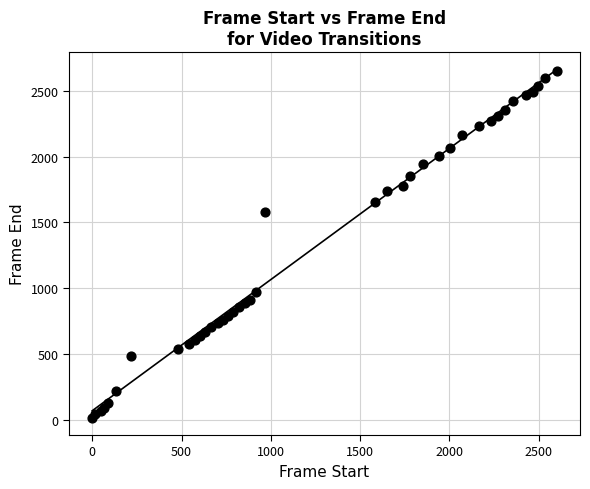

What Y value in the scatter plot is closest to 1332?

1582